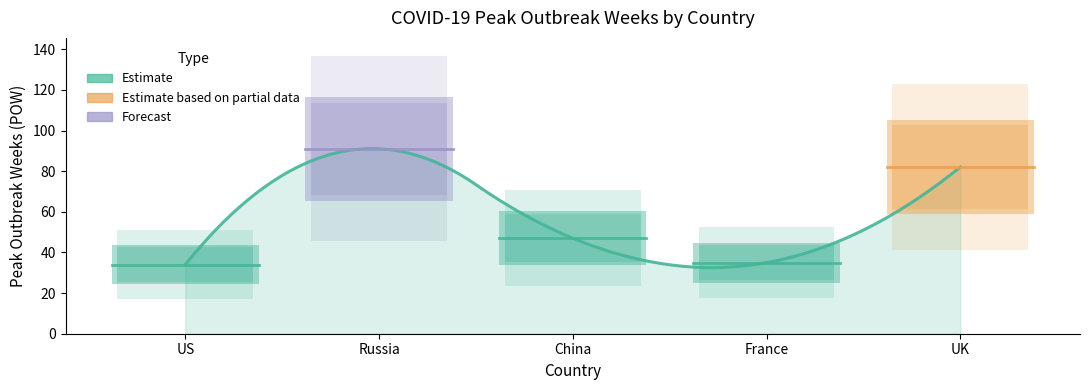

Rank the categories by value from lowest to highest.

US, France, China, UK, Russia